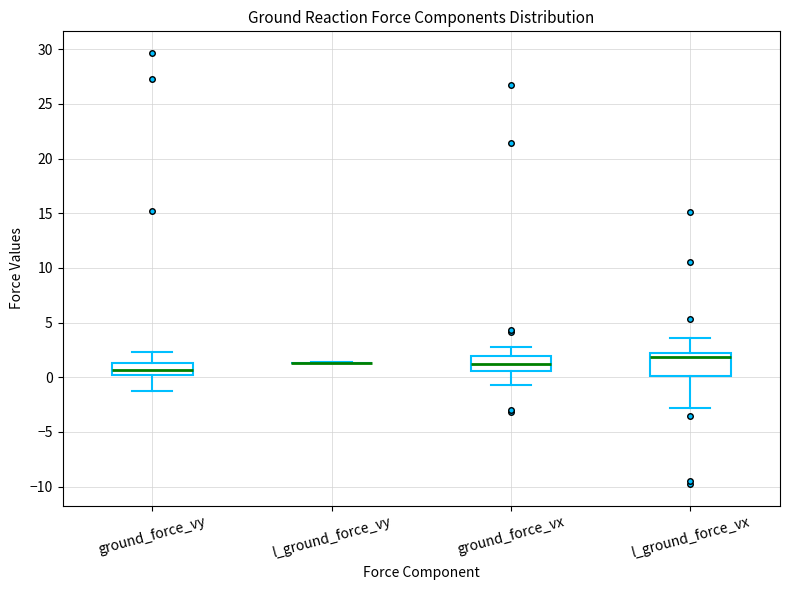

Reading left to right, read every box against the y-axis: the position of its median line, the range the box covers, and the ends of its whiskers. The values are not printed on the chart, so give them approximately, as read against the axis.

ground_force_vy: median 0.5, box 0.0 to 1.5, whiskers -1.5 to 2.5
l_ground_force_vy: box collapsed to a line at 1.5, whiskers 1.5 to 1.5
ground_force_vx: median 1.5, box 0.5 to 2.0, whiskers -0.5 to 2.5
l_ground_force_vx: median 2.0 (just below the box's upper edge), box 0.0 to 2.0, whiskers -3.0 to 3.5